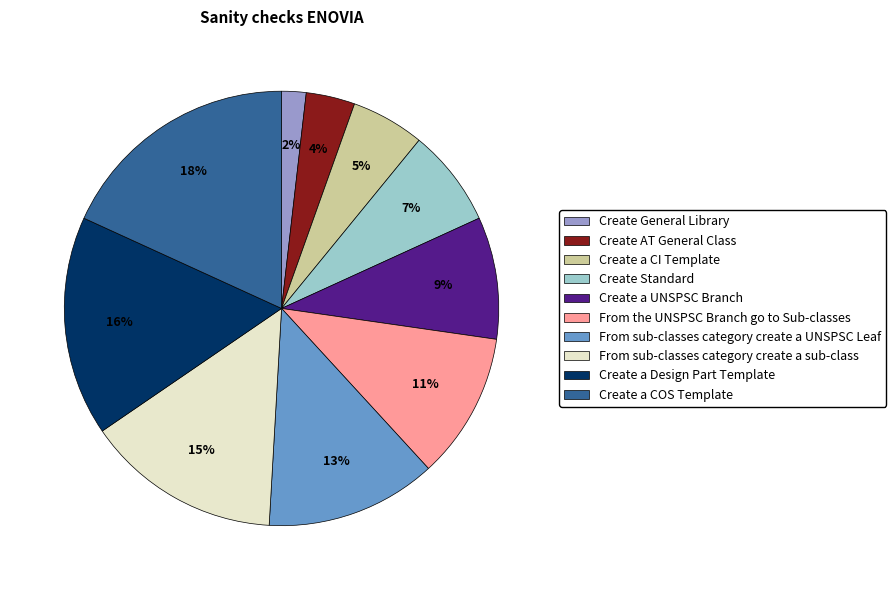

Rank the categories by value from highest to lowest.

Create a COS Template, Create a Design Part Template, From sub-classes category create a sub-class, From sub-classes category create a UNSPSC Leaf, From the UNSPSC Branch go to Sub-classes, Create a UNSPSC Branch, Create Standard, Create a CI Template, Create AT General Class, Create General Library